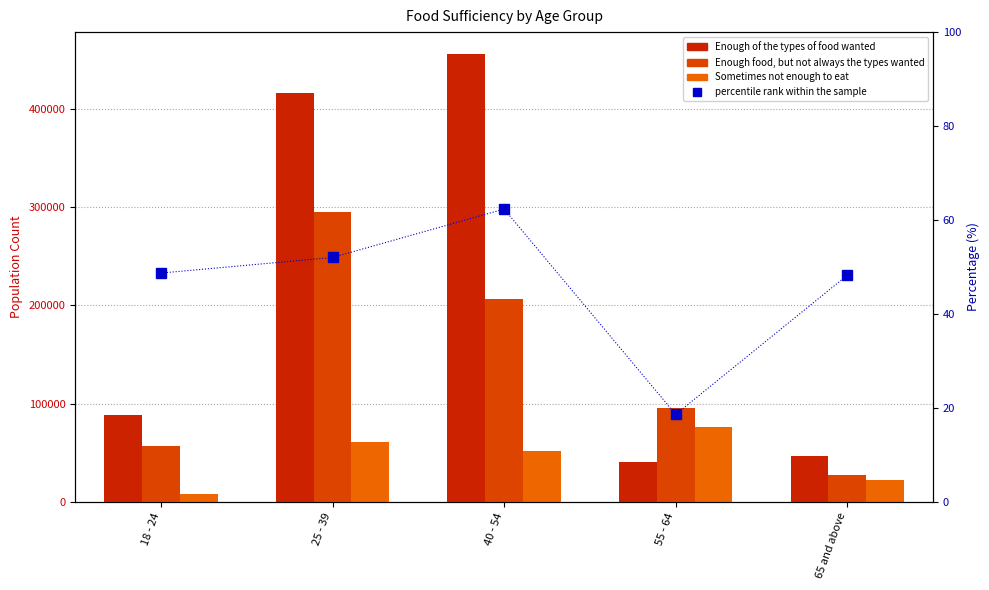

Rank the series at 55 - 64 from highest to lowest value.

Enough food, but not always the types wanted, Sometimes not enough to eat, Enough of the types of food wanted, percentile rank within the sample